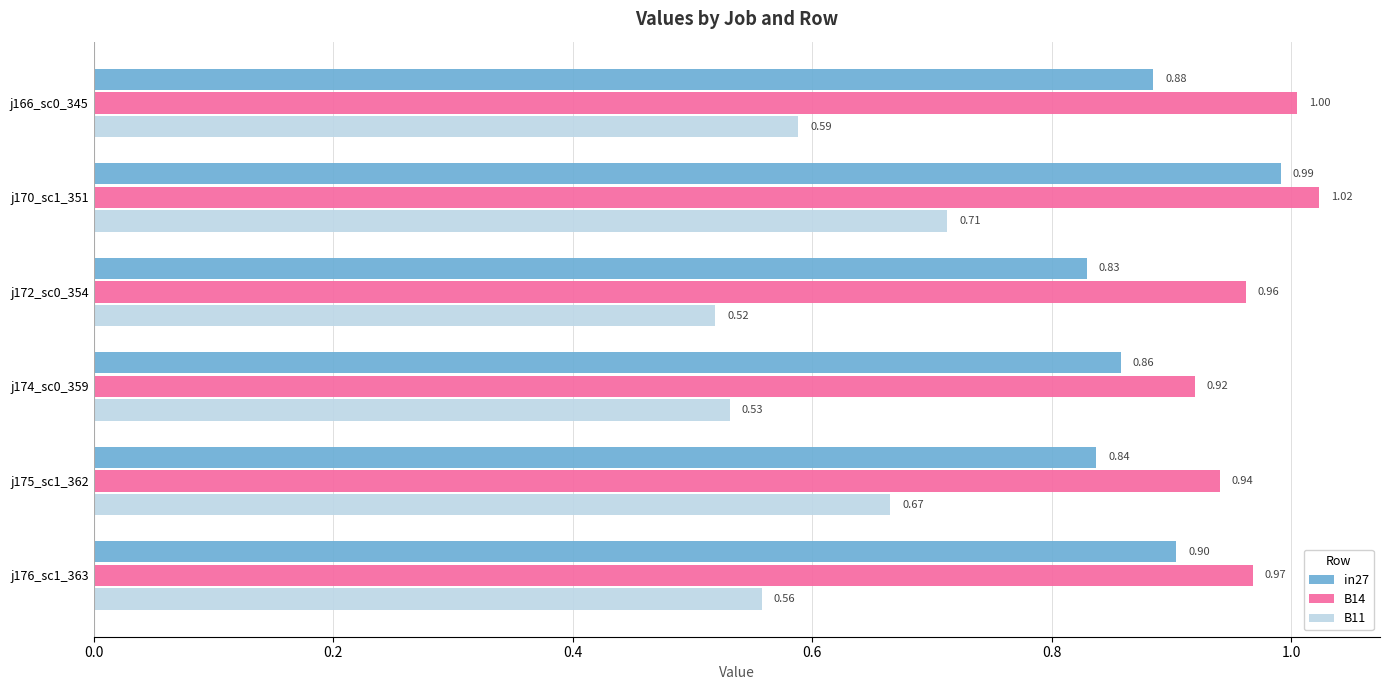

What is the spread (max minus min) of values at j176_sc1_363?

0.4